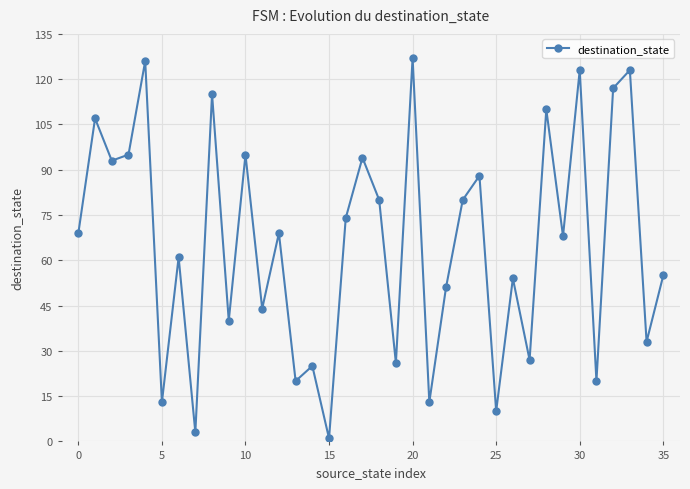

How many distinct data groups are displayed?

1